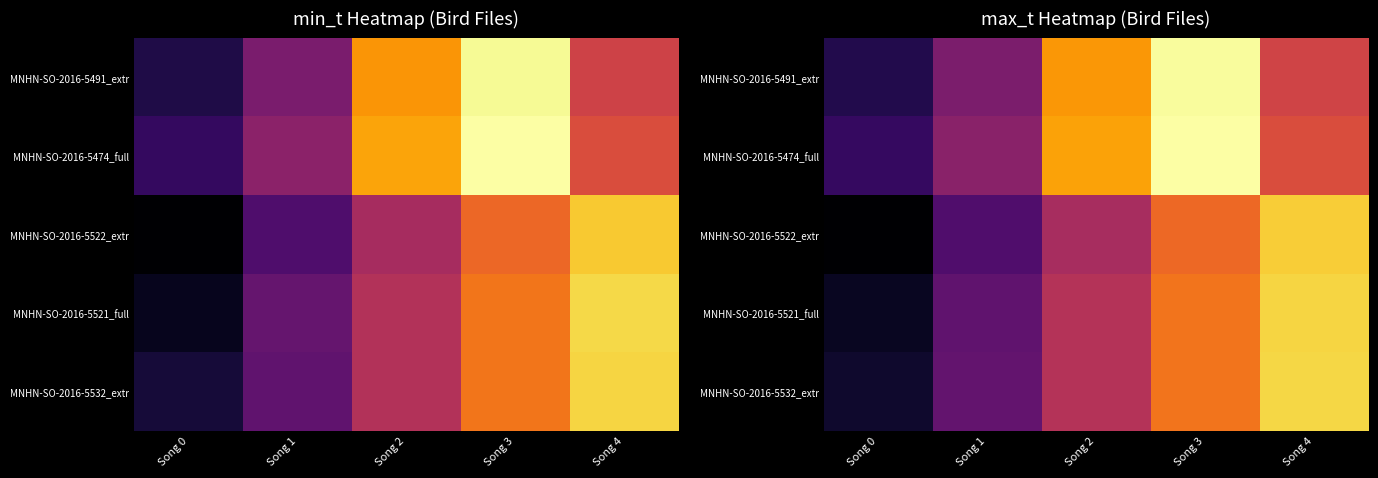

What is the average value of the MNHN-SO-2016-5491_extr series?

32.8